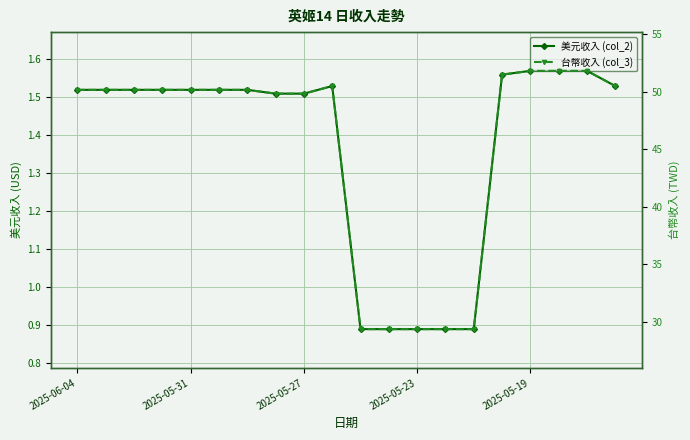

Which series changed the most between 2025-05-23 and 8?

台幣收入 (col_3)